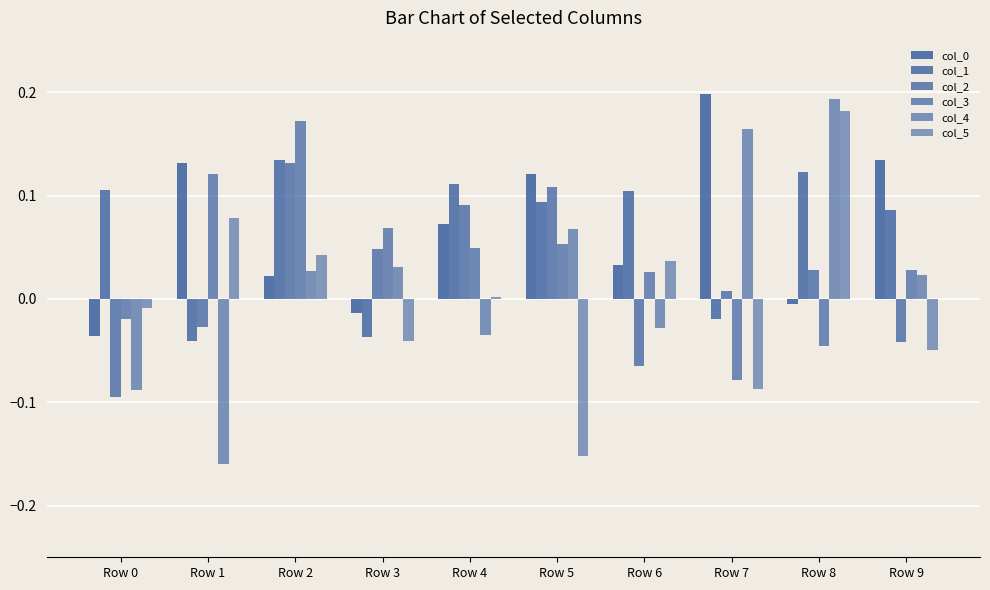

How many distinct data groups are displayed?

6